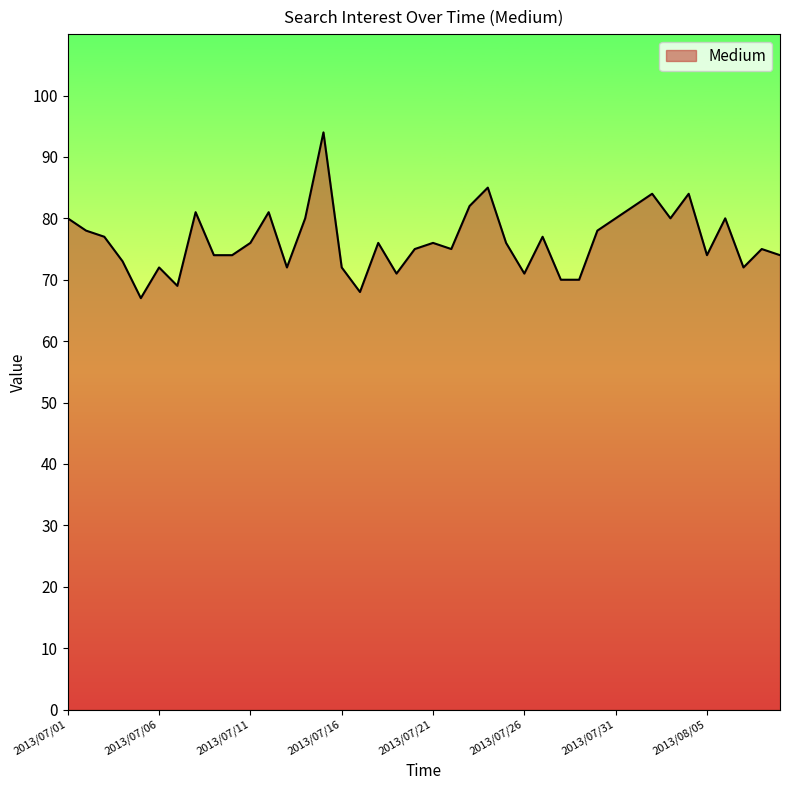

What is the difference between the maximum and minimum values?

27